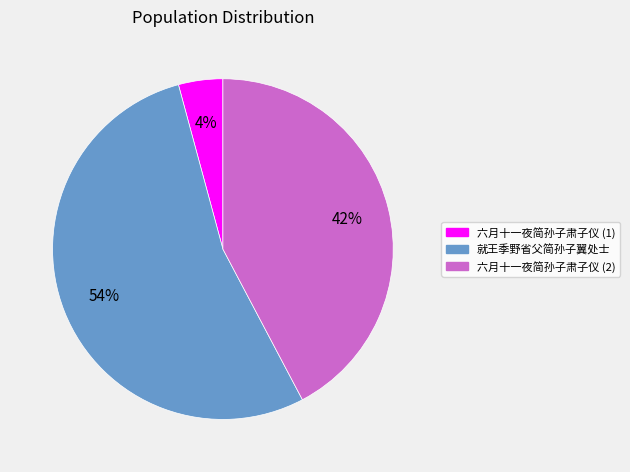

Is there any slice that represents more than half of the pie?

Yes